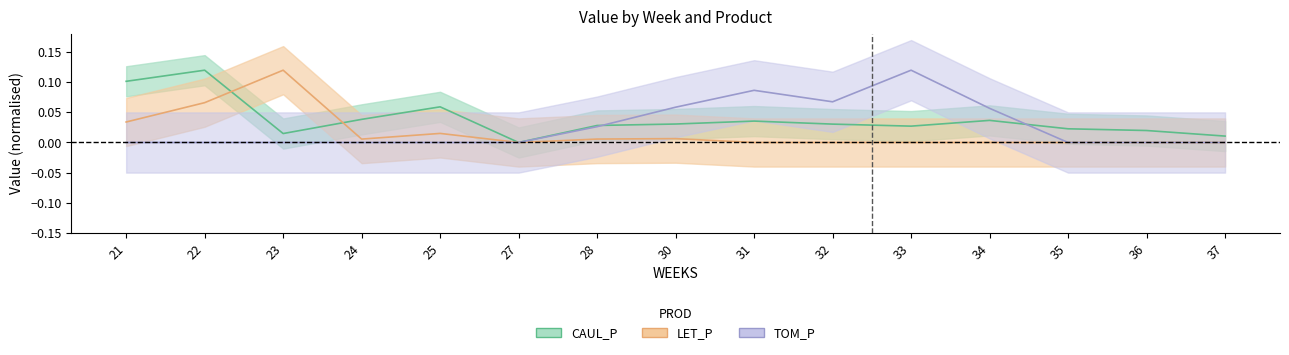

What is the sum of the TOM_P values at 36 and 33?

0.1